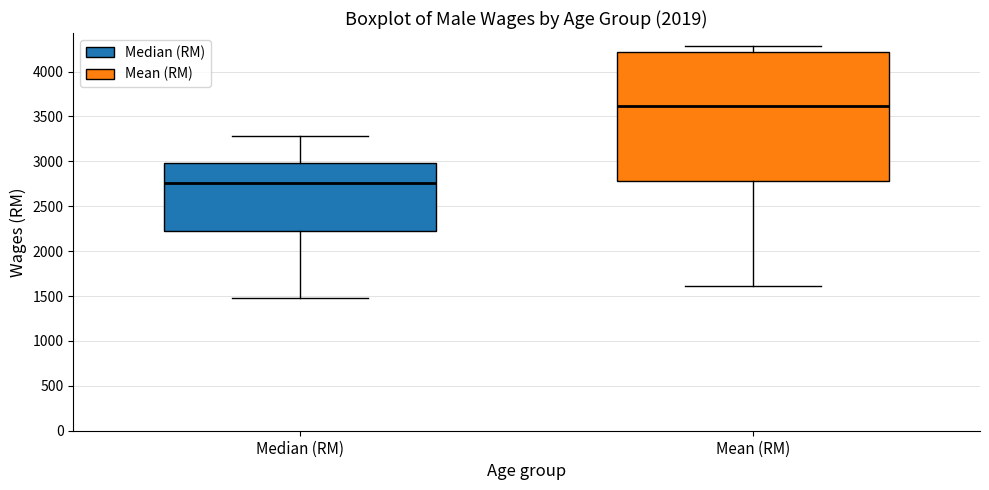

Which box's median line is the highest?

Mean (RM)